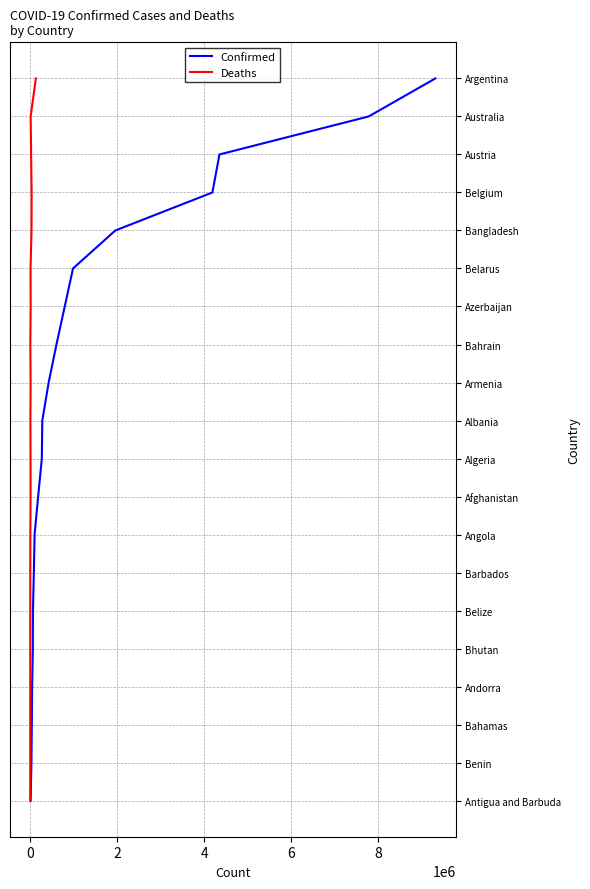

Is this an area chart (filled region under the line)?

No